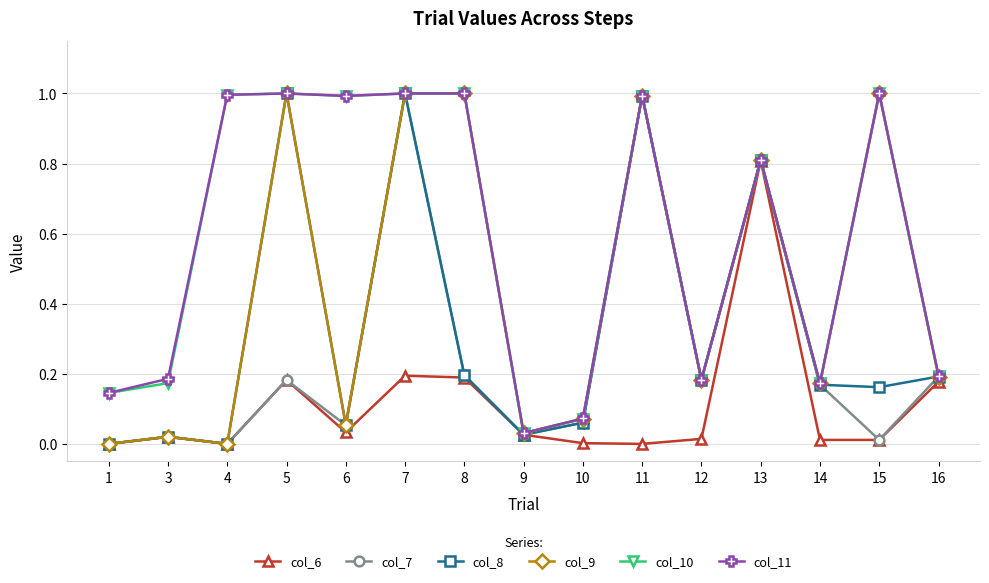

True or false: col_11 has a value of 0.4 at 16.

False